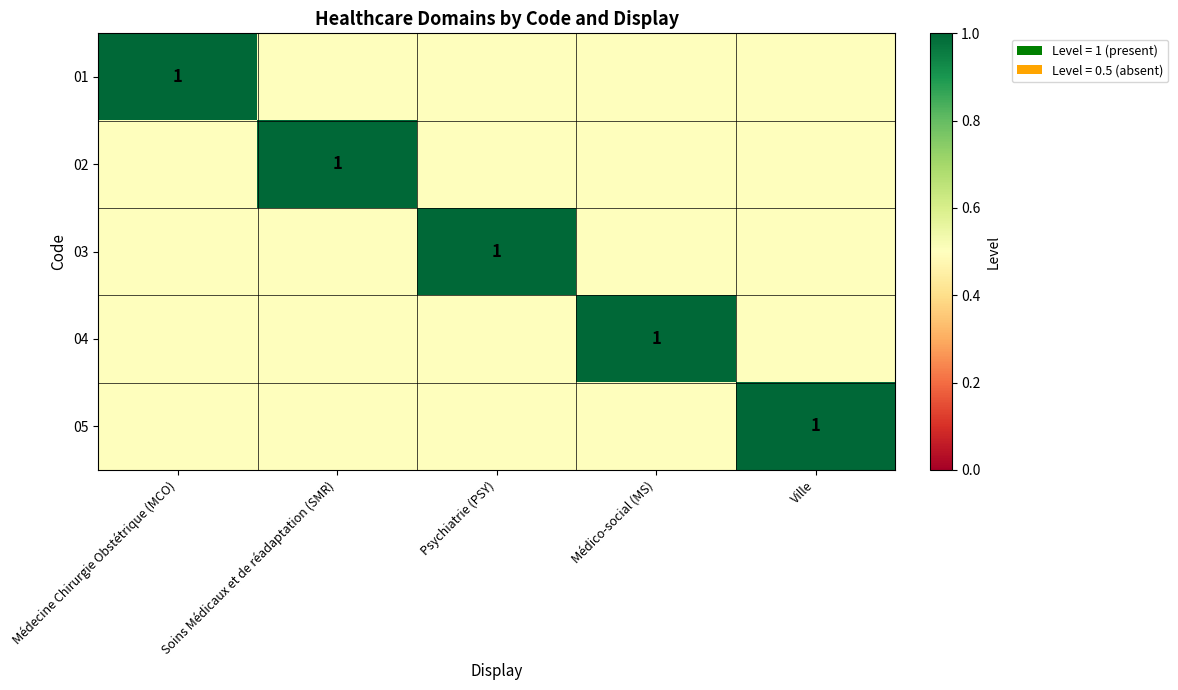

At how many categories does at least one series exceed 0?

5